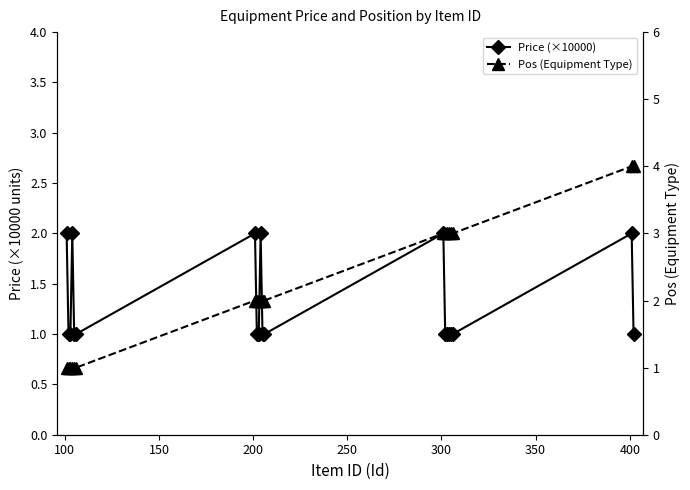

What is the greatest value displayed?

4